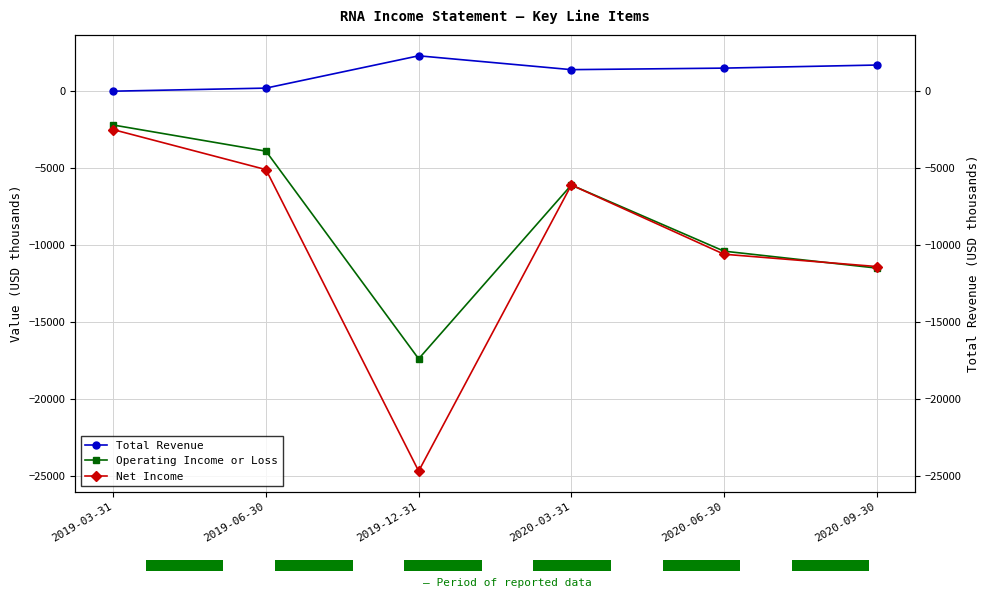

The value of Net Income at 2019-12-31 is -41007. True or false?

False